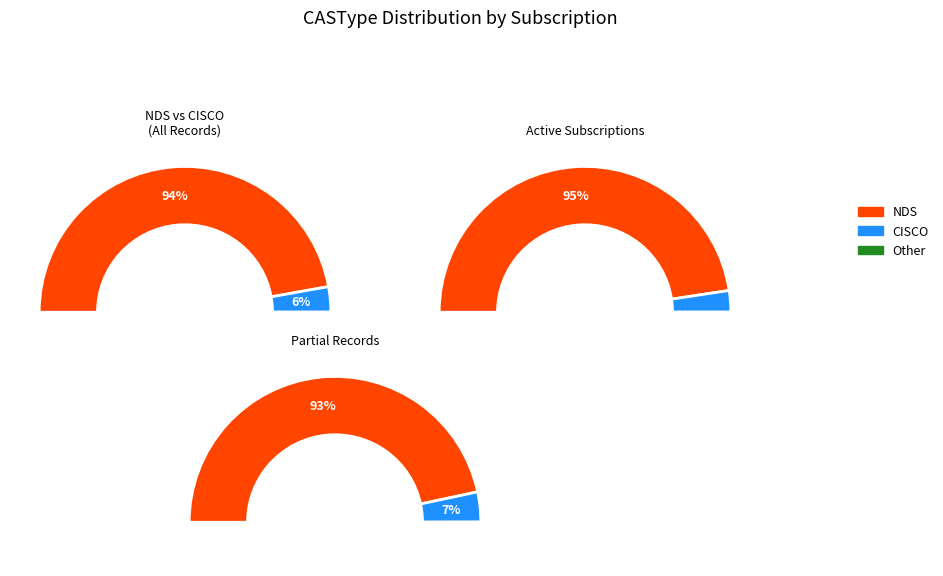

How many segments does this pie chart have?

2